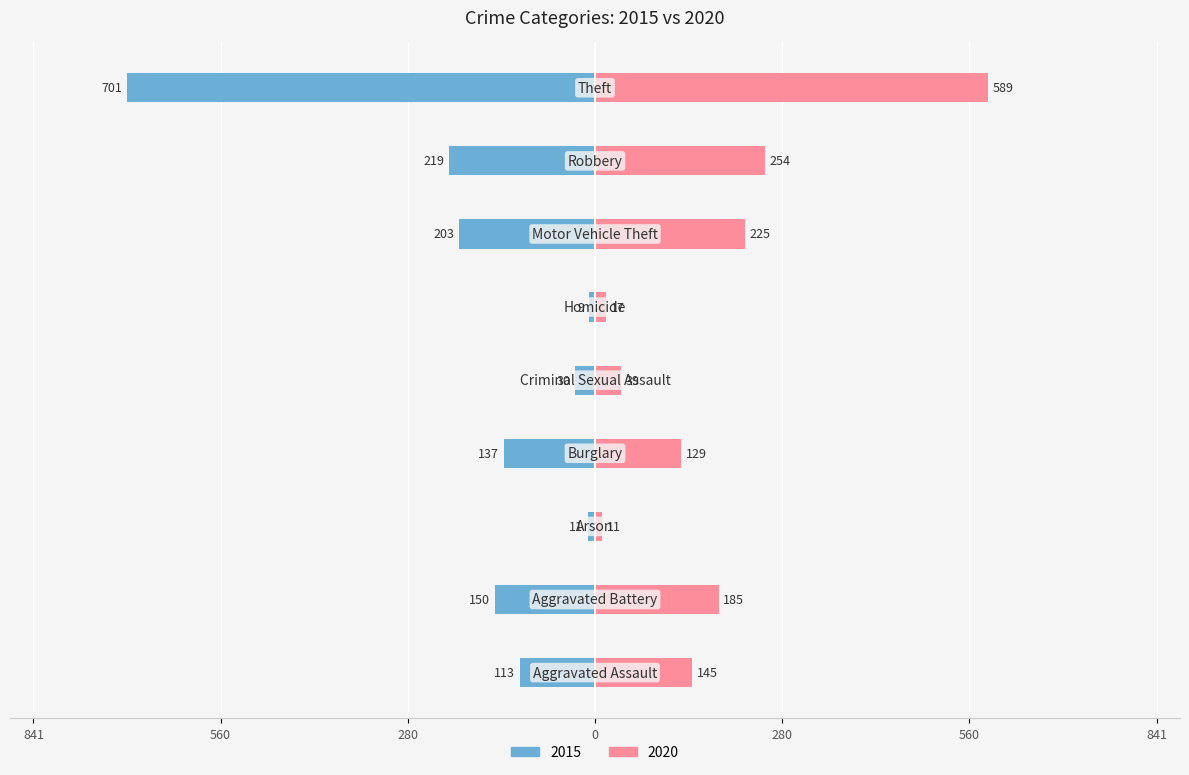

What is the label of the 3rd bar from the right?

Motor Vehicle Theft